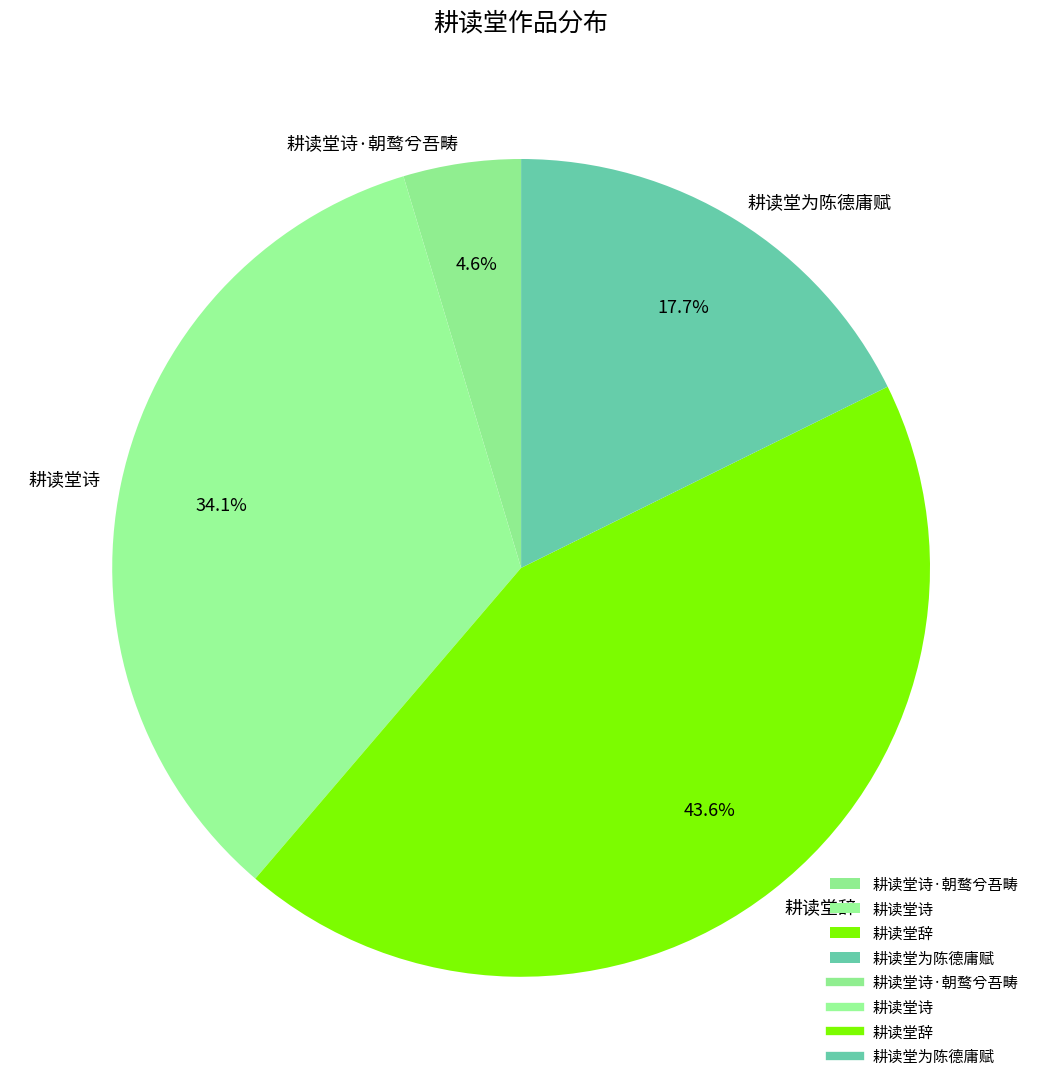

To the nearest percent, what is the average slice percentage?

25%